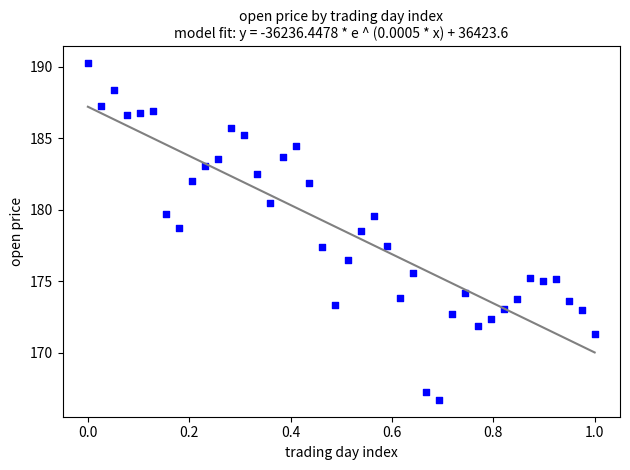

What is the range of X values (max minus min)?

1.0